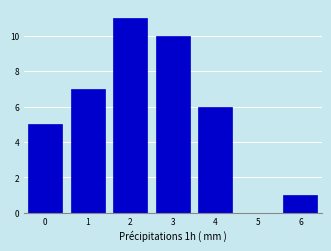

Reading left to right, transcribe this chart: for each bar, give the range it covers on the x-axis and its height. The values are not printed on the chart, so give them approximately, as read against the axis.

-0.5 to 0.5: 5
0.5 to 1.5: 7
1.5 to 2.5: 11
2.5 to 3.5: 10
3.5 to 4.5: 6
4.5 to 5.5: 0
5.5 to 6.5: 1